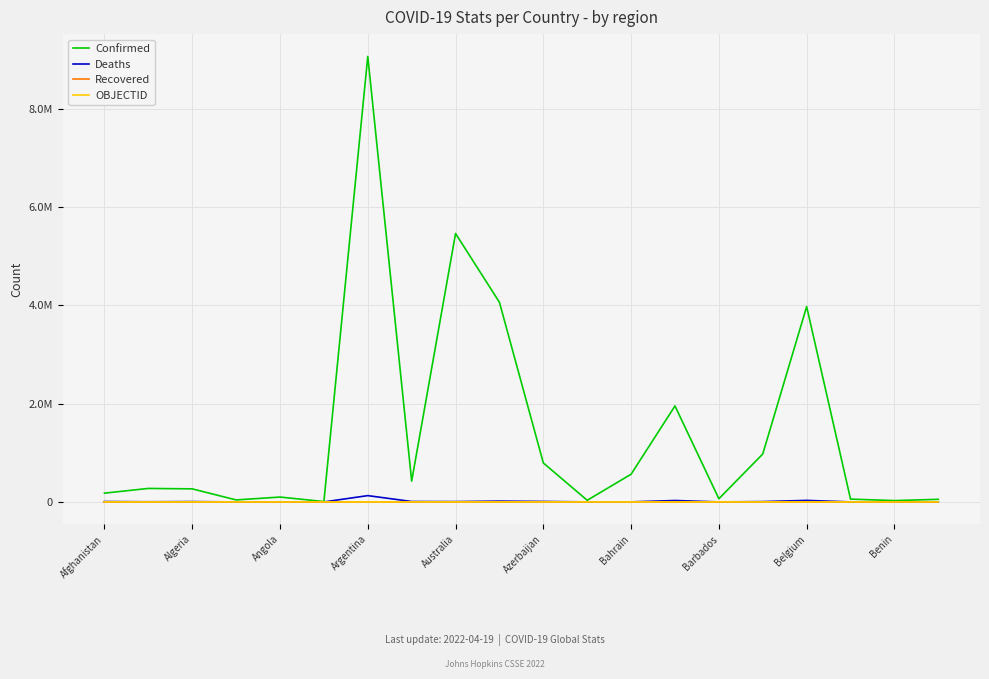

Which category has the lowest value in the Recovered series?

Afghanistan